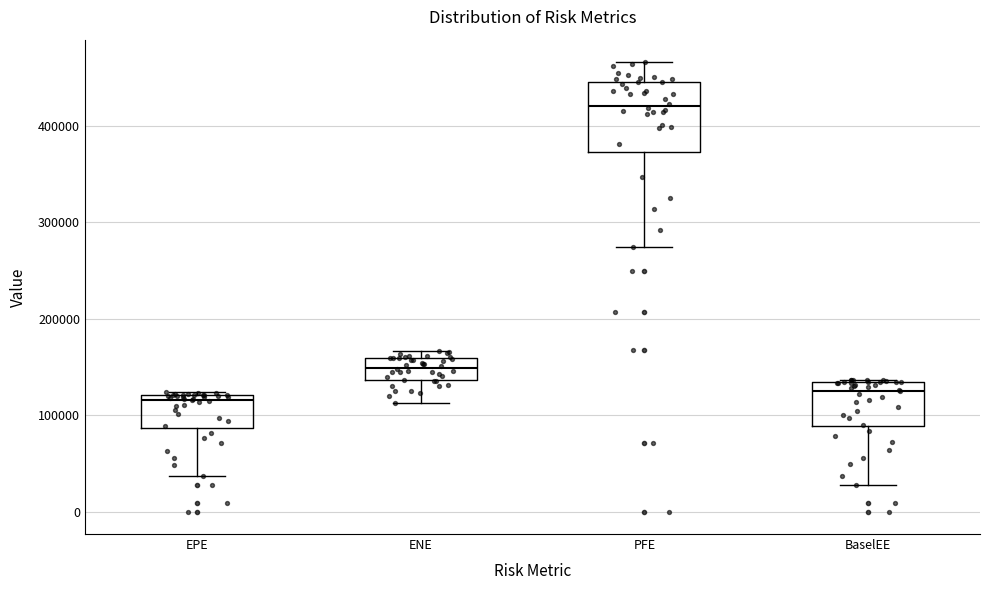

Where does the lower whisker of the box for PFE end on the y-axis? The values are not printed on the chart, so give them approximately, as read against the axis.

270000